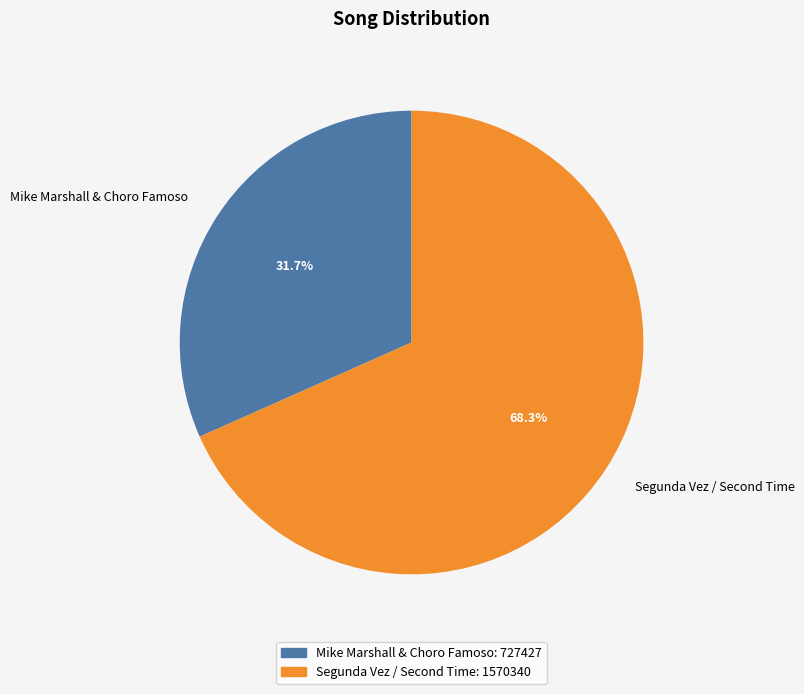

Is Mike Marshall & Choro Famoso the majority of the pie?

No